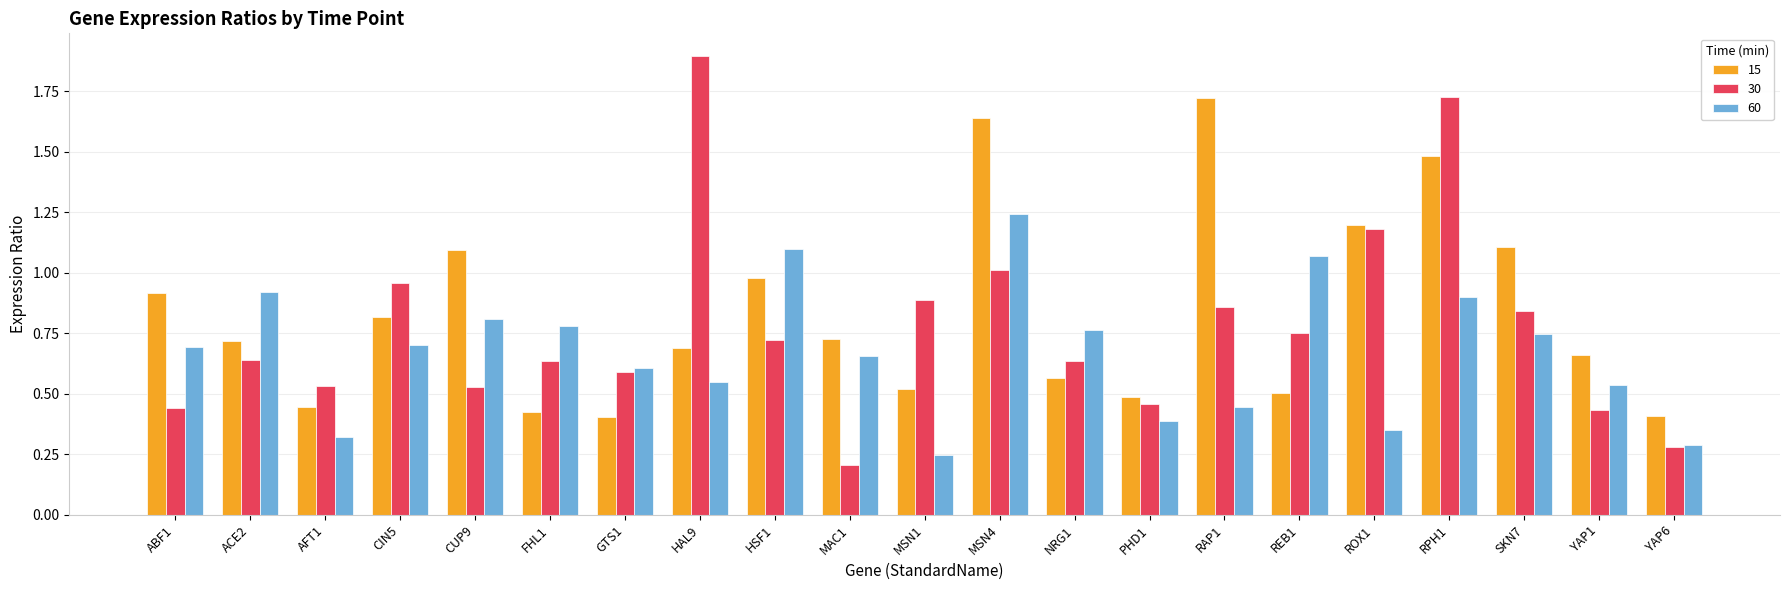

What is the label of the 1st bar from the left?

ABF1